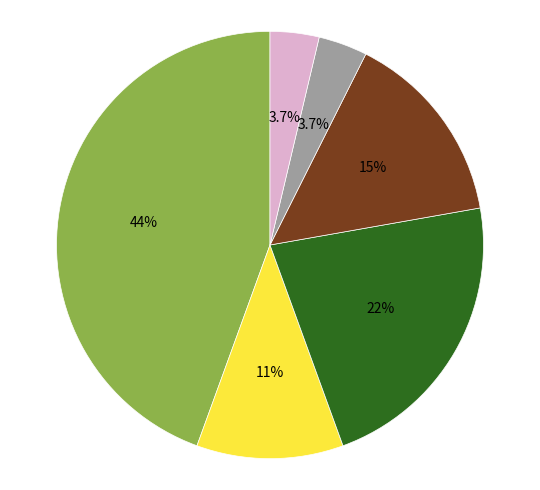

To the nearest percent, what is the difference between the largest and smallest slice percentages?

41%